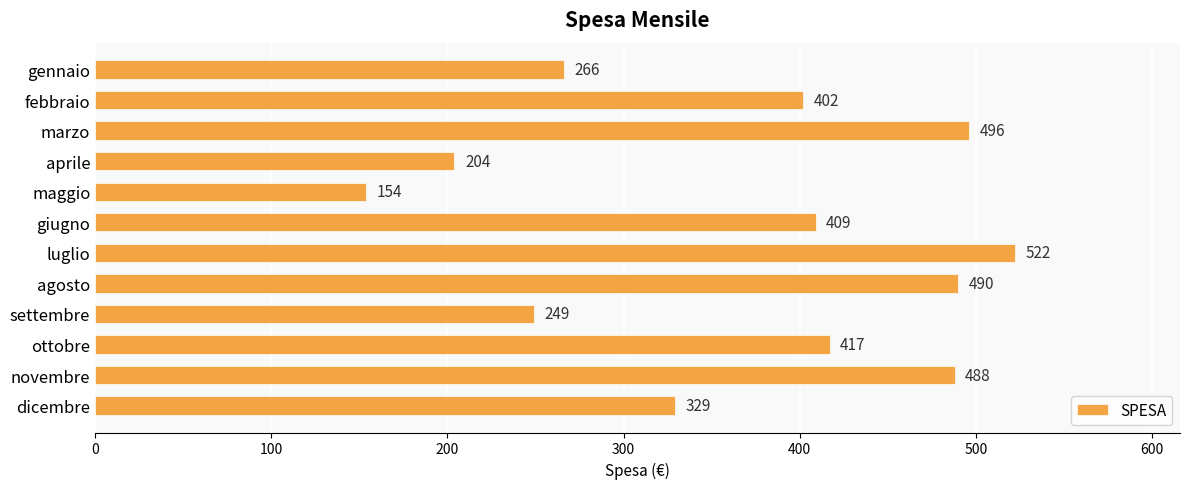

What is the sum of all values?

4426